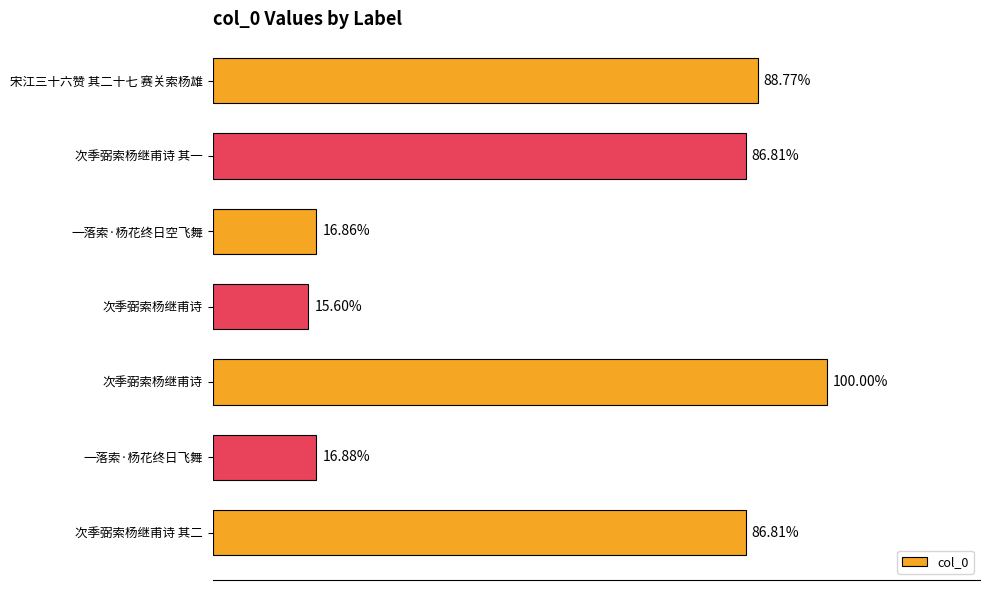

Are the bars horizontal?

Yes